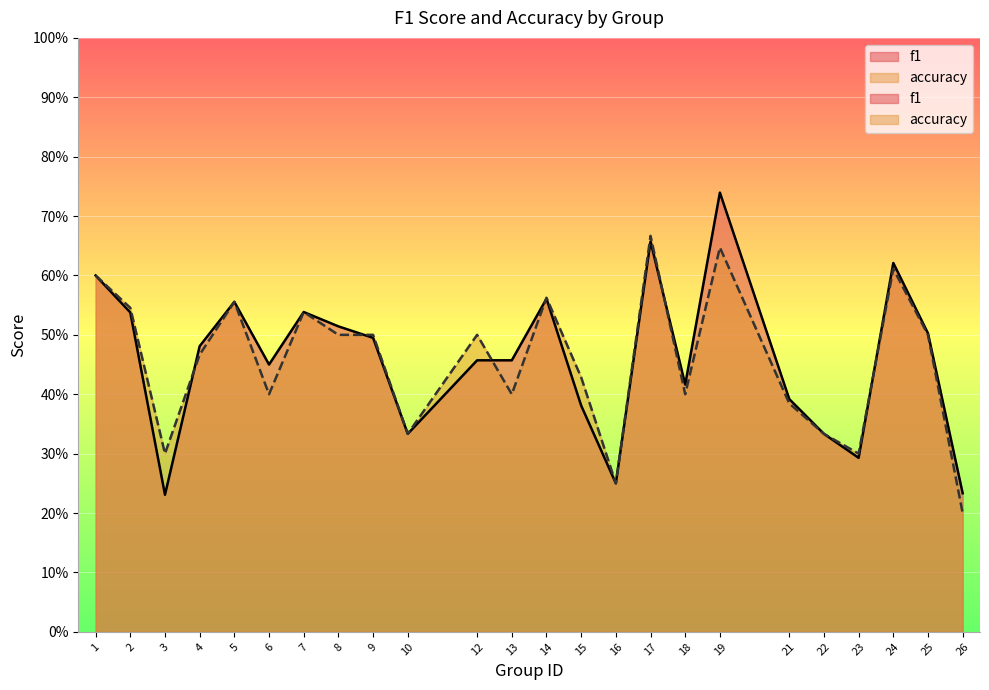

How many distinct data groups are displayed?

2